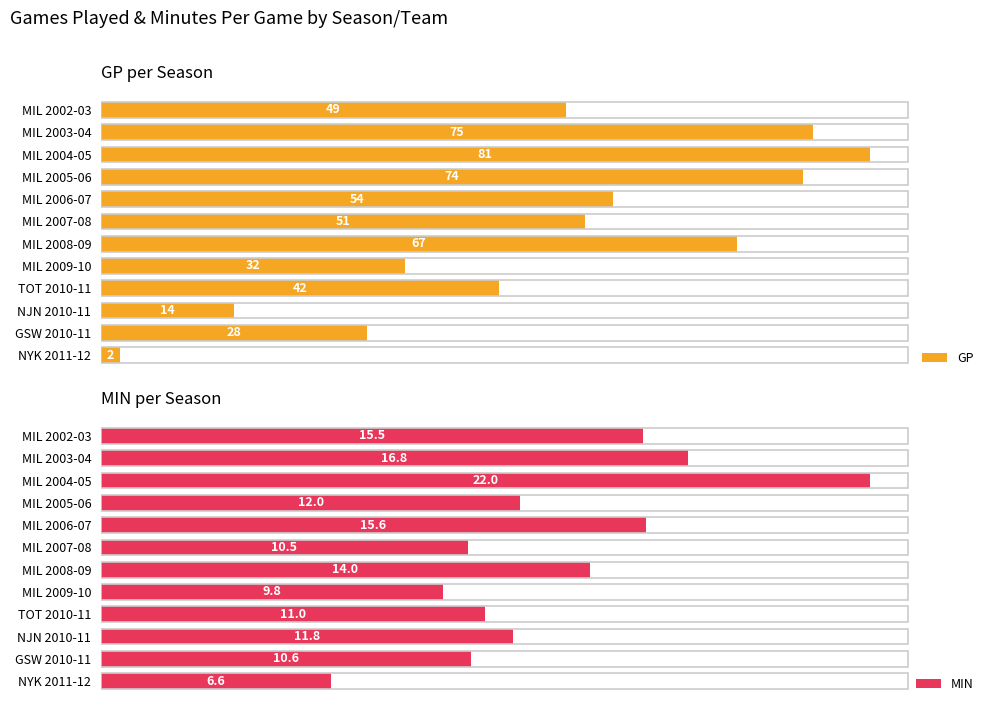

Between MIL 2009-10 and MIL 2007-08, which series saw the biggest shift?

GP